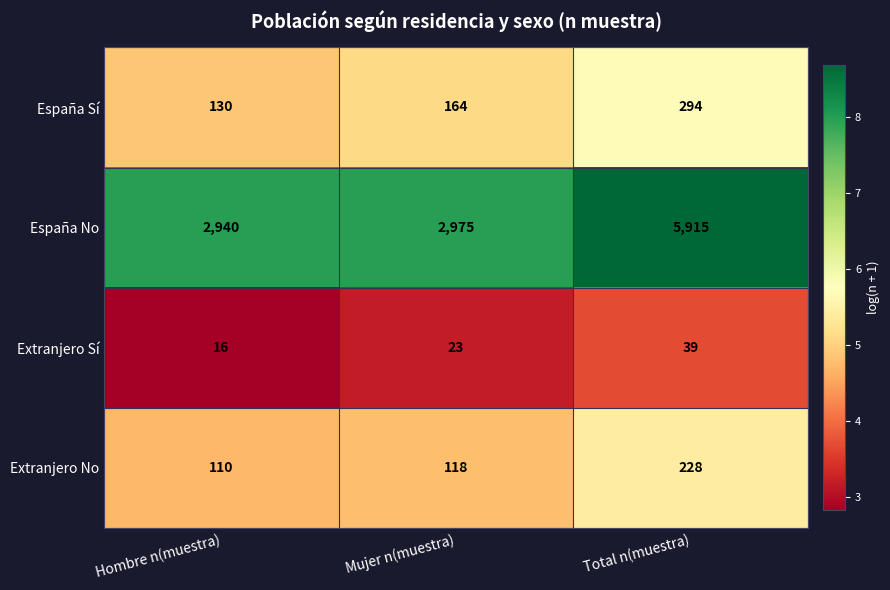

Which series has the widest spread of values?

España No